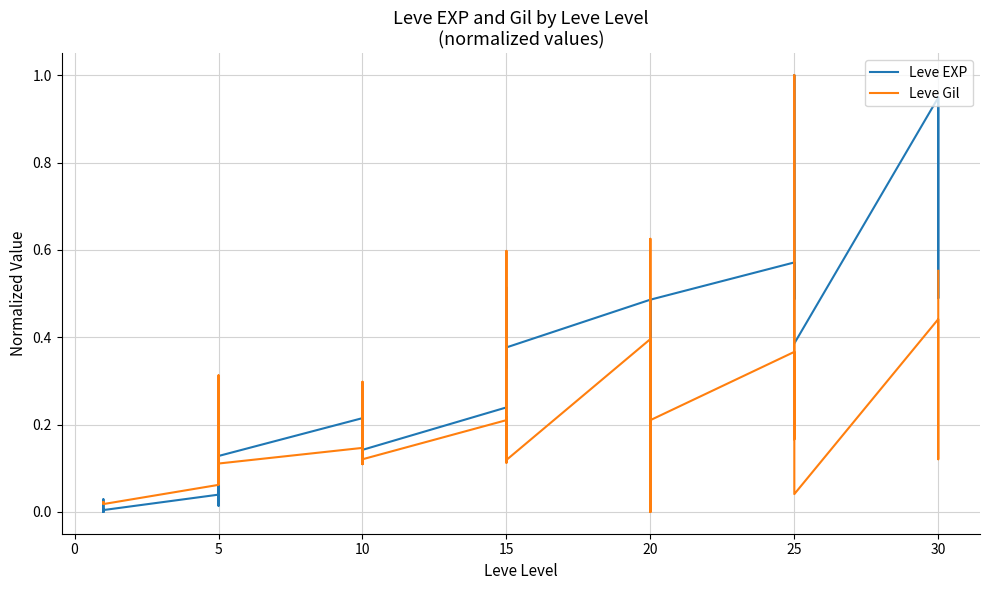

Which series ends up on top after the final intersection of Leve EXP and Leve Gil?

Leve EXP